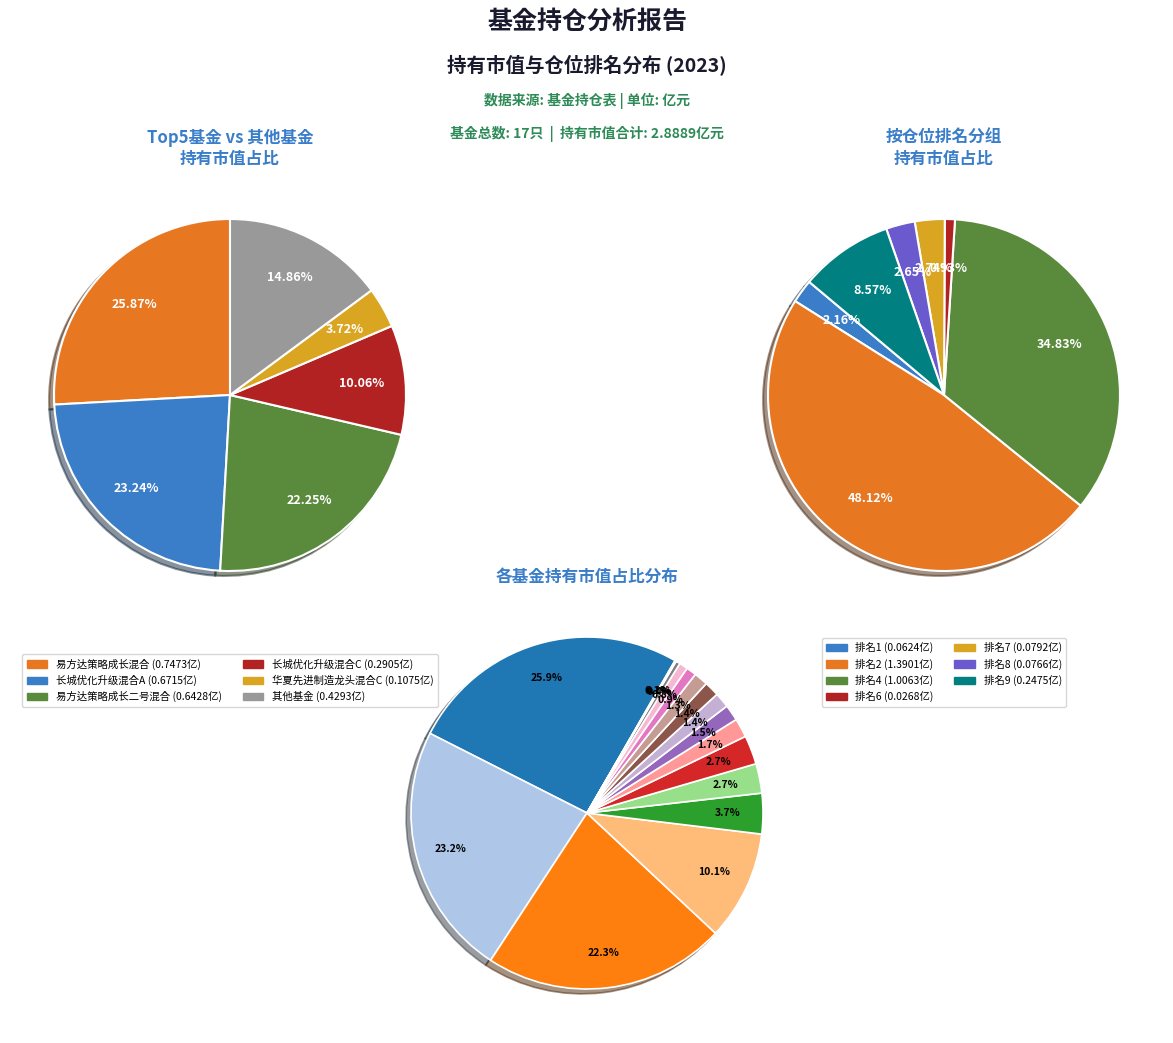

Count the number of slices in the pie.

17